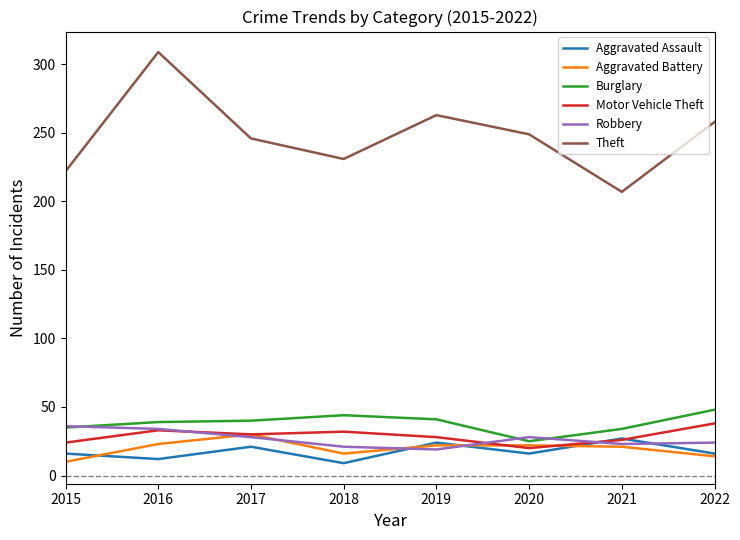

Which label corresponds to the largest value in the chart?

2016